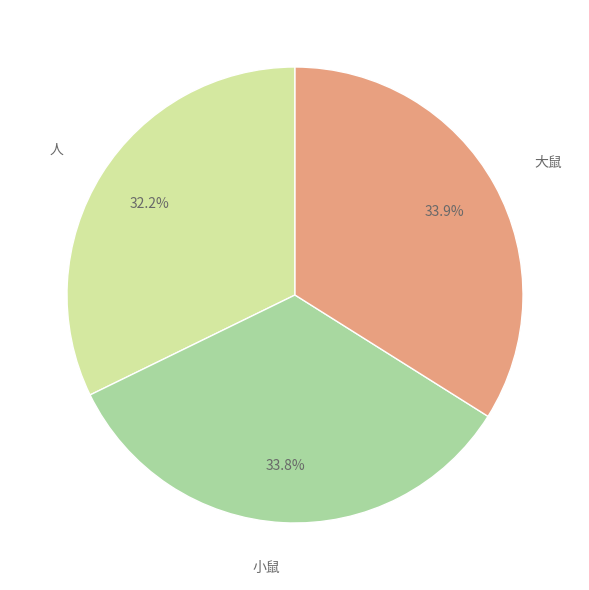

The 大鼠 slice represents 21% of the pie. True or false?

False